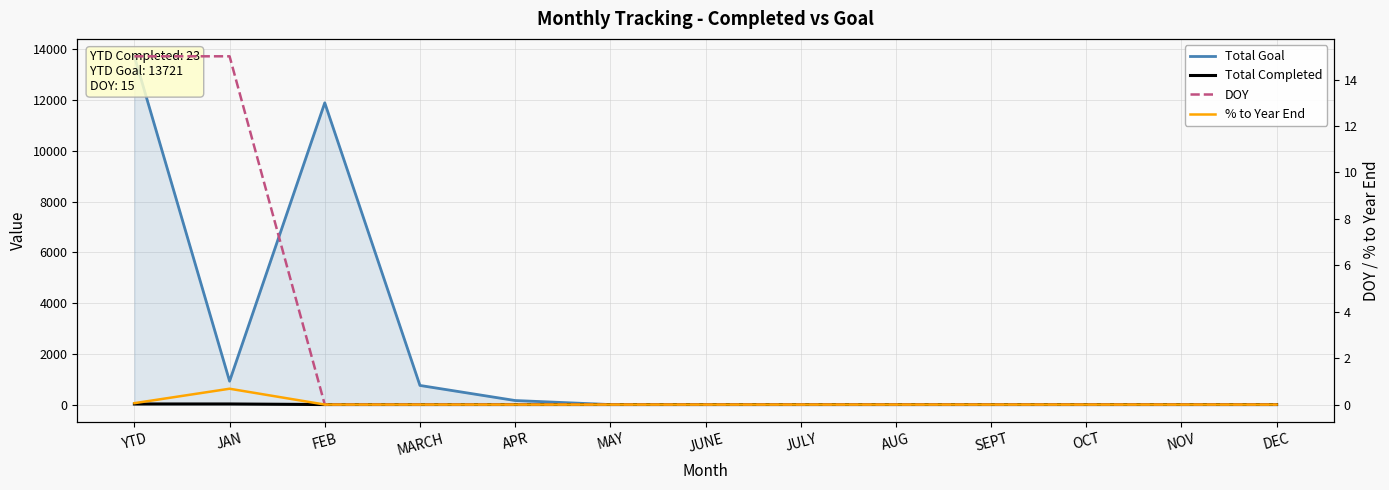

Rank the series by their maximum value, from highest to lowest.

Total Goal, Total Completed, DOY, % to Year End